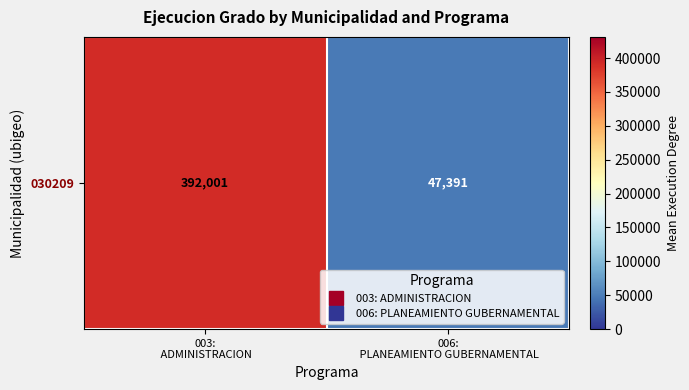

True or false: the data shows 64963 at 006:
 PLANEAMIENTO GUBERNAMENTAL.

False